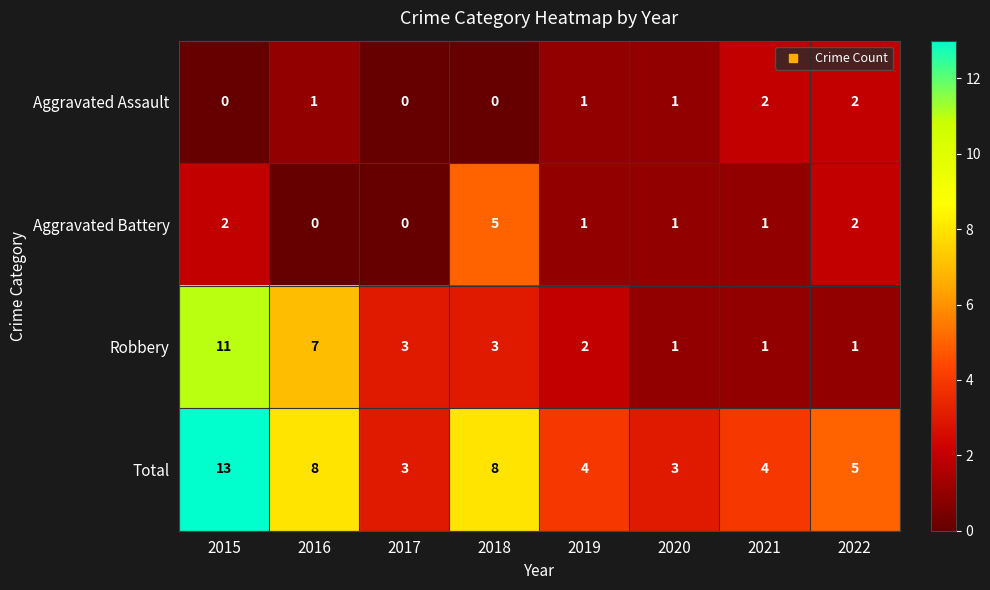

At which label does Robbery first exceed 3?

2015